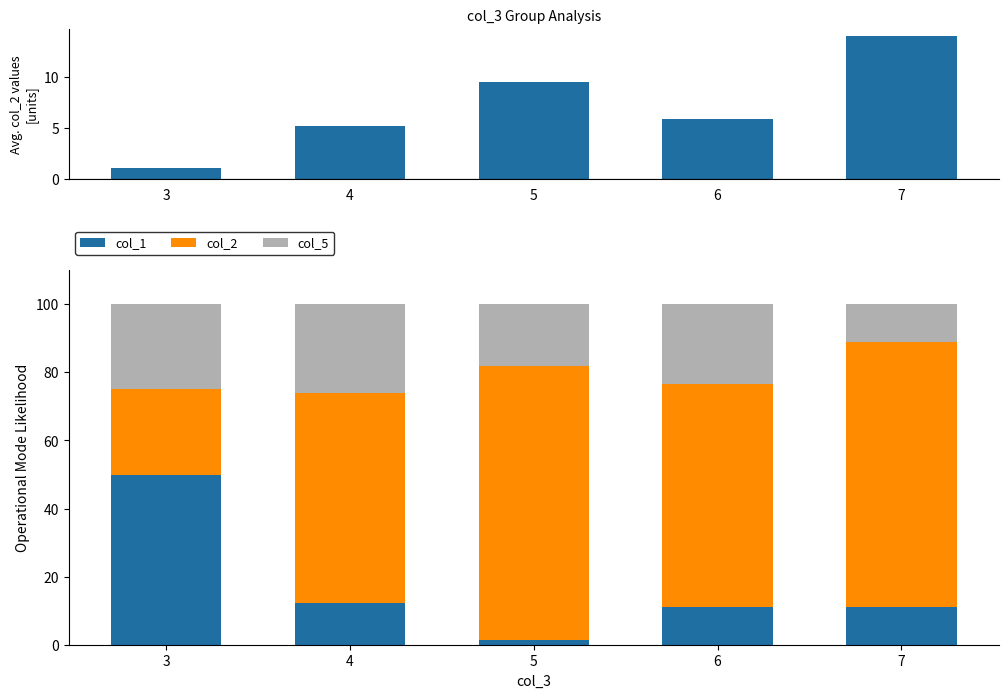

Count the number of data series in this chart.

3